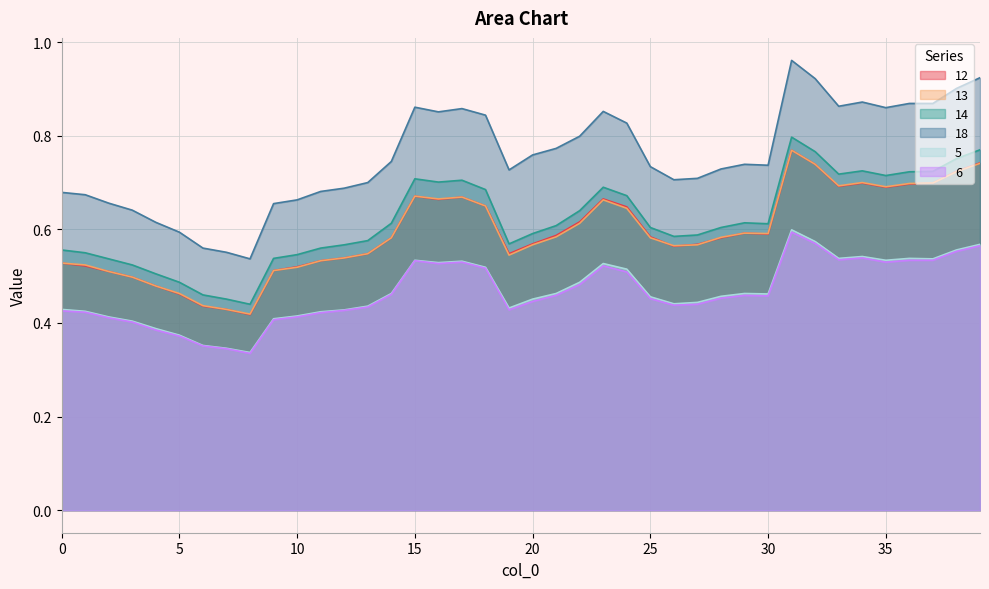

What is the greatest value displayed?

1.0